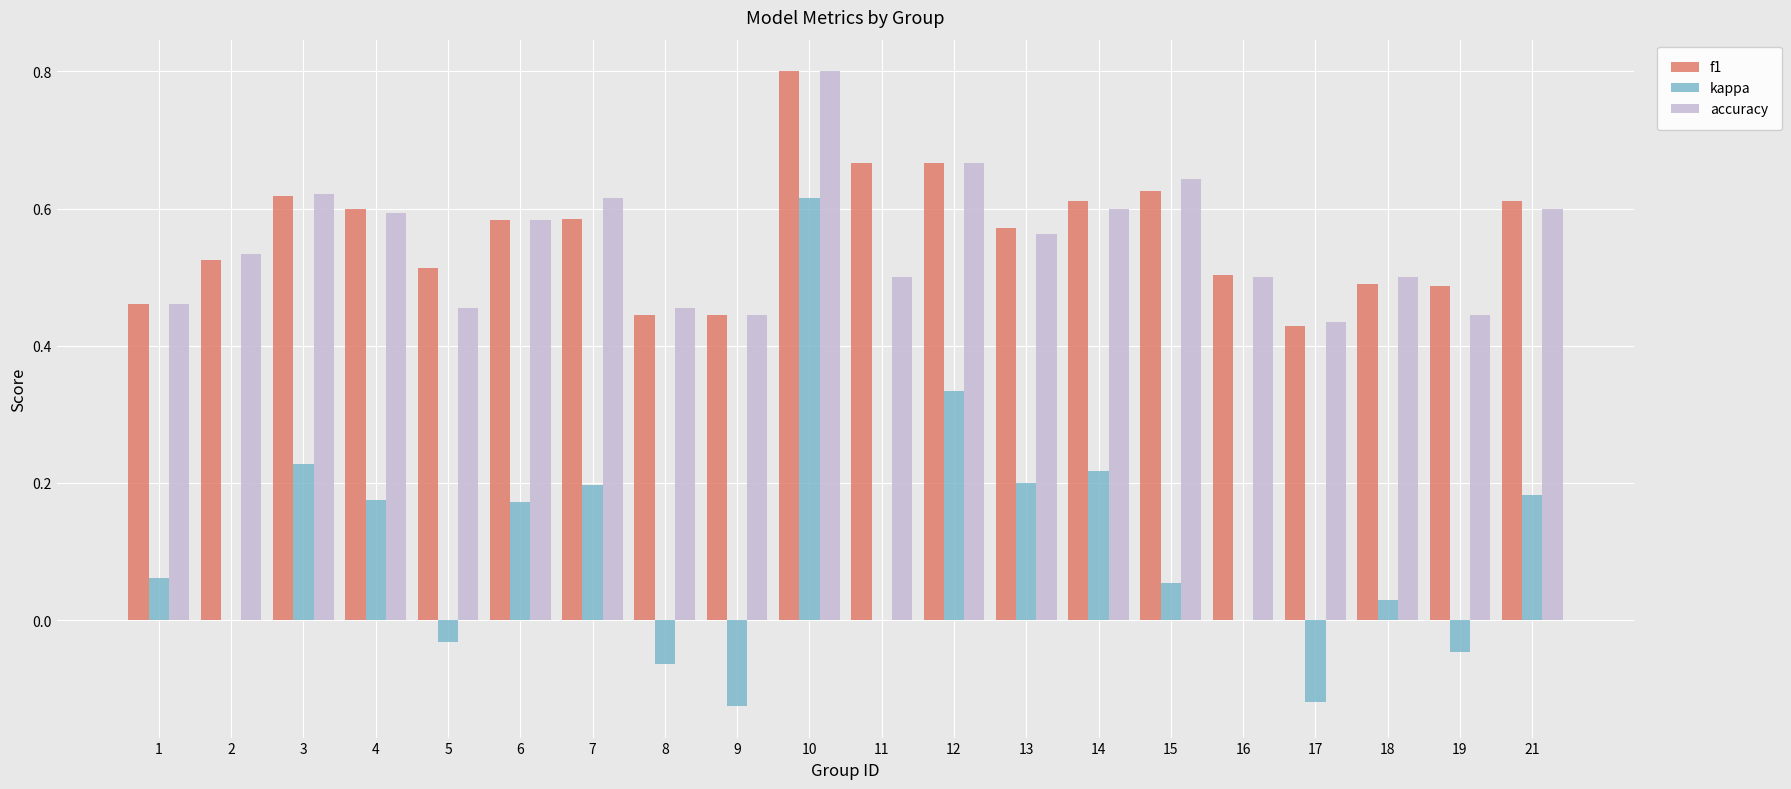

The kappa series shows -0.4 at 11. True or false?

False